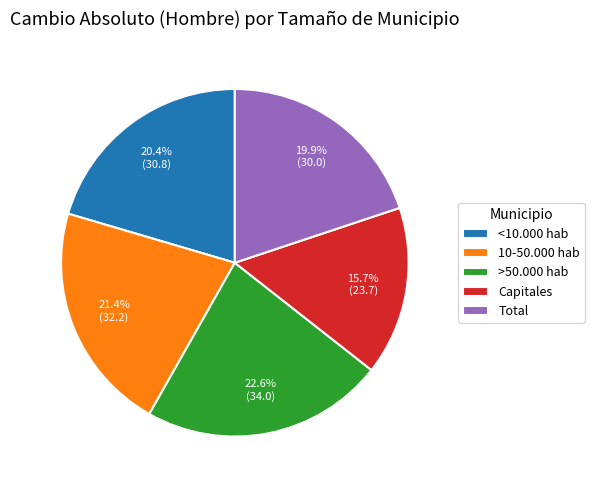

To the nearest percent, what is the difference between the largest and smallest slice percentages?

7%